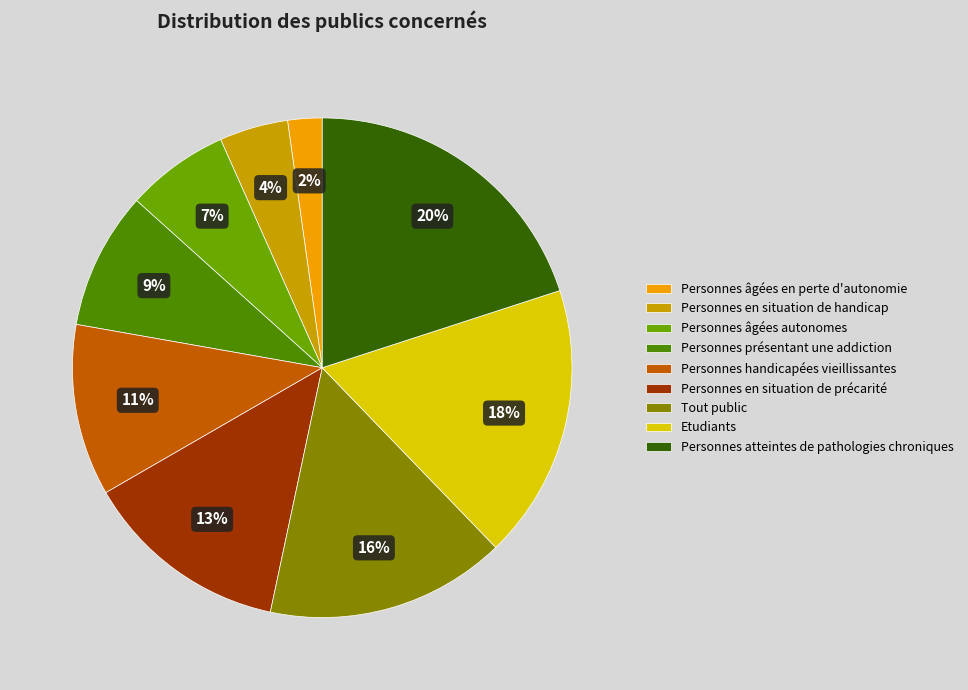

What is the smallest slice in the pie chart?

Personnes âgées en perte d'autonomie